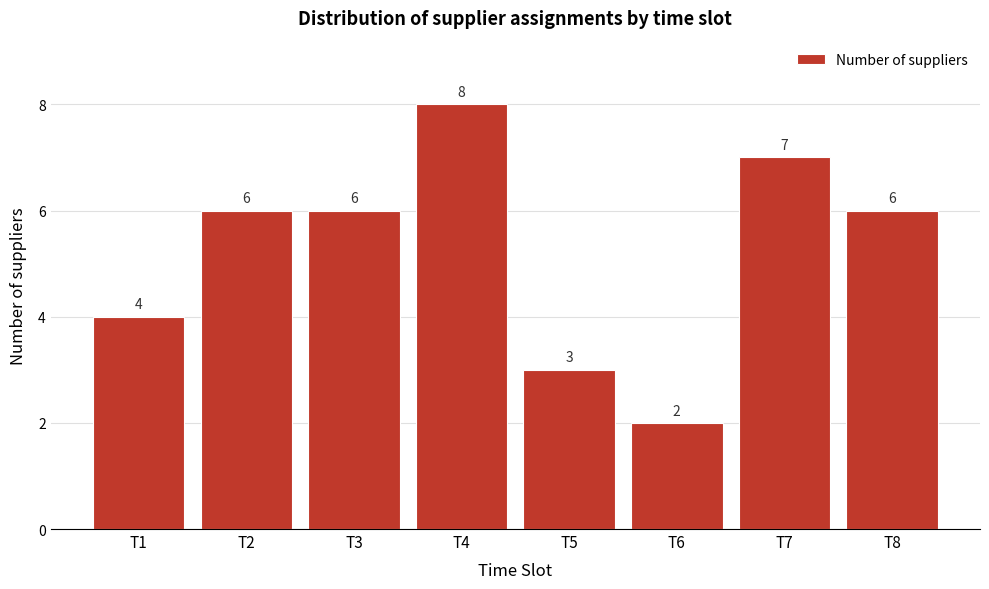

Reading right to left, list all the values displayed in this chart.

6	7	2	3	8	6	6	4